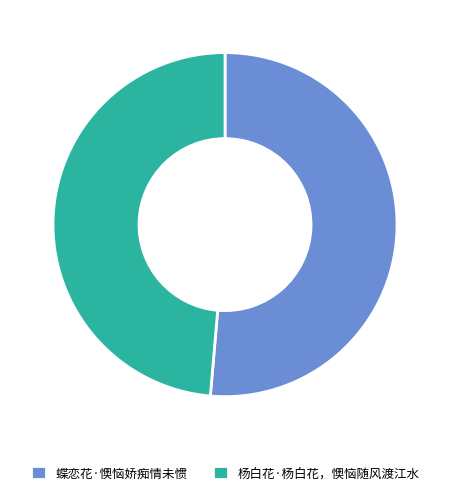

What is the largest slice in the pie chart?

蝶恋花·懊恼娇痴情未惯